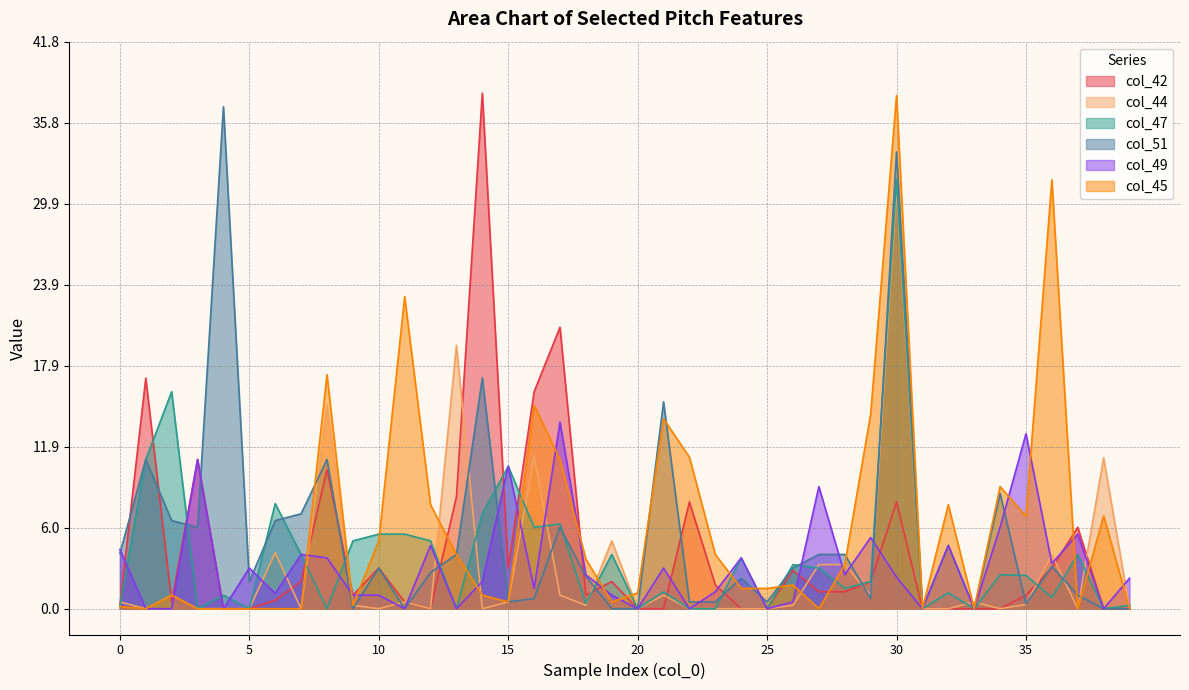

True or false: col_47 and col_42 cross at least once.

True